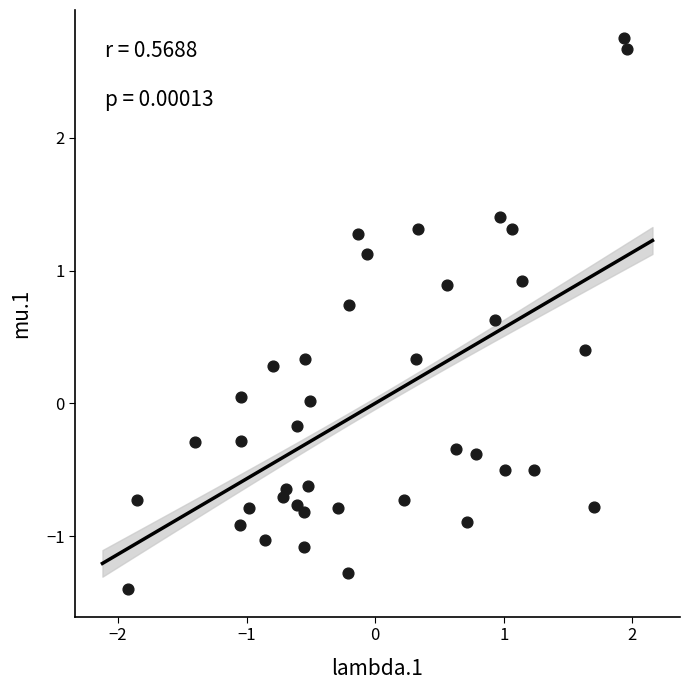

What is the range of Y values (max minus min)?

4.2